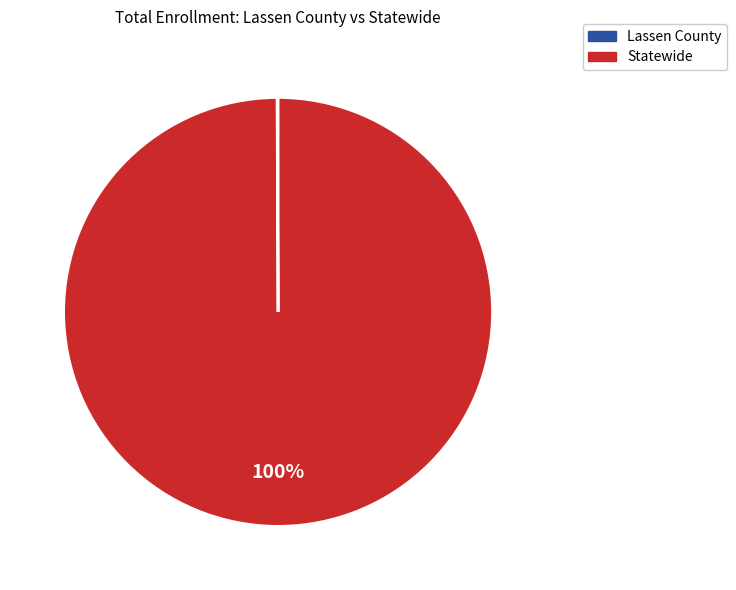

To the nearest percent, what is the average slice percentage?

50%